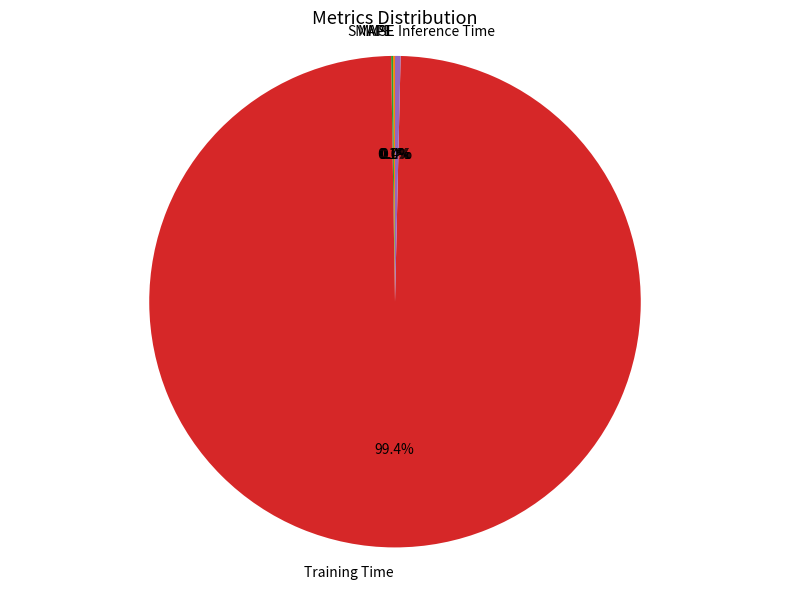

To the nearest percent, what is the average slice percentage?

20%